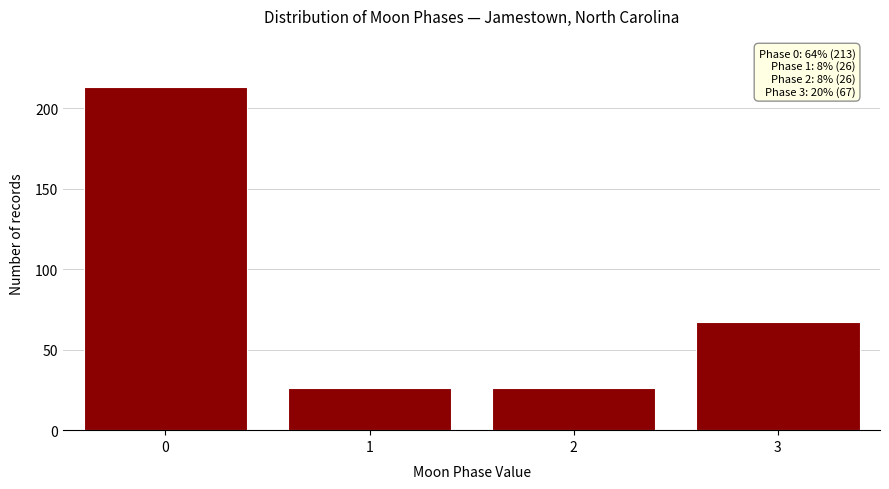

Reading left to right, what are all the values shown in this chart?

213	26	26	67